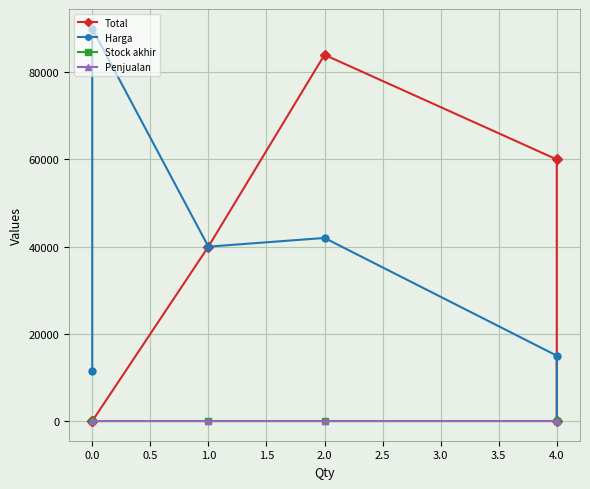

Between 0.0 and 2.0, which series saw the biggest shift?

Total